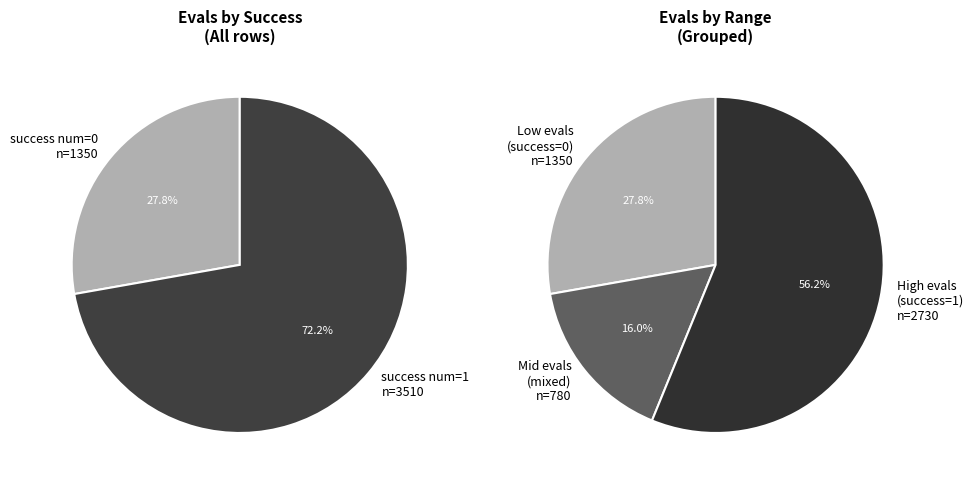

Count the number of slices in the pie.

2